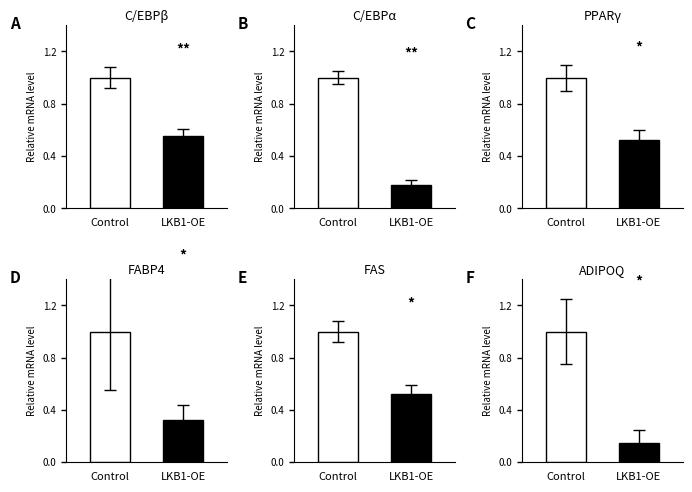

List the series in order of their peak value, lowest first.

LKB1-OE, Control